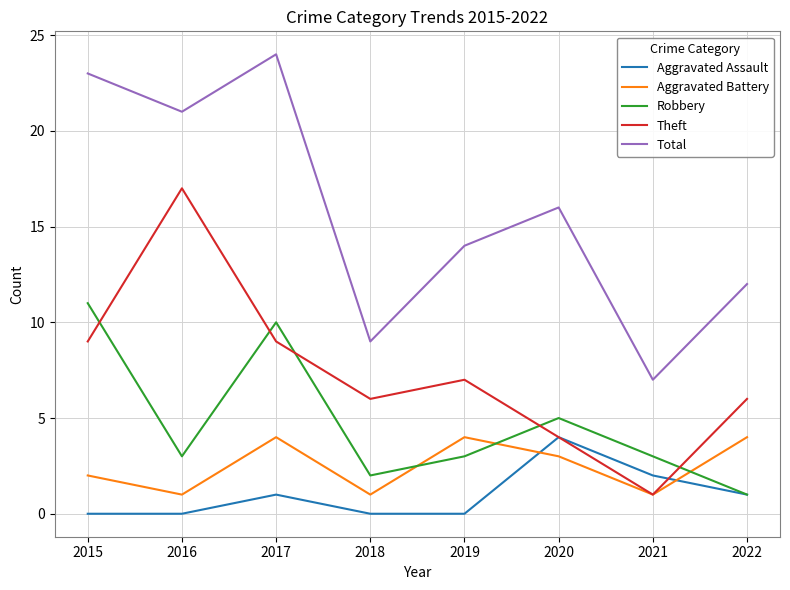

What is the sum of all Theft values?

59